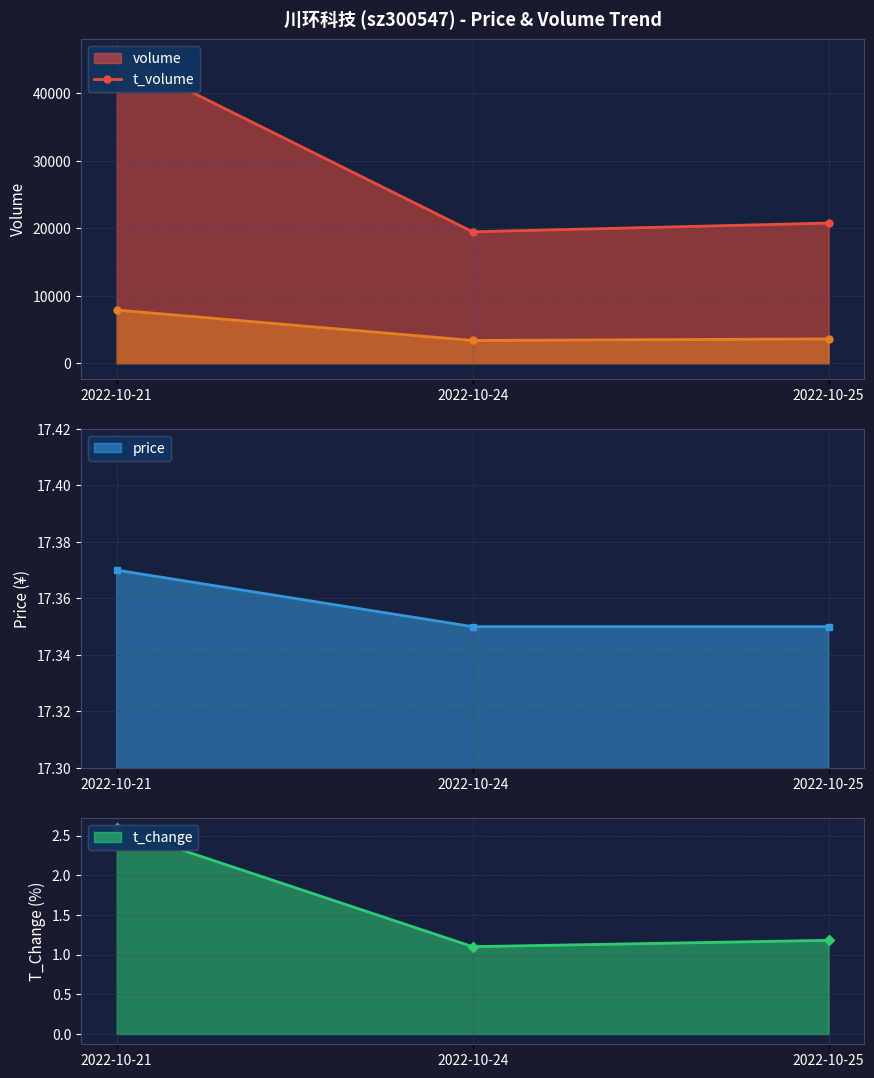

What is the highest value of the volume series?

45734